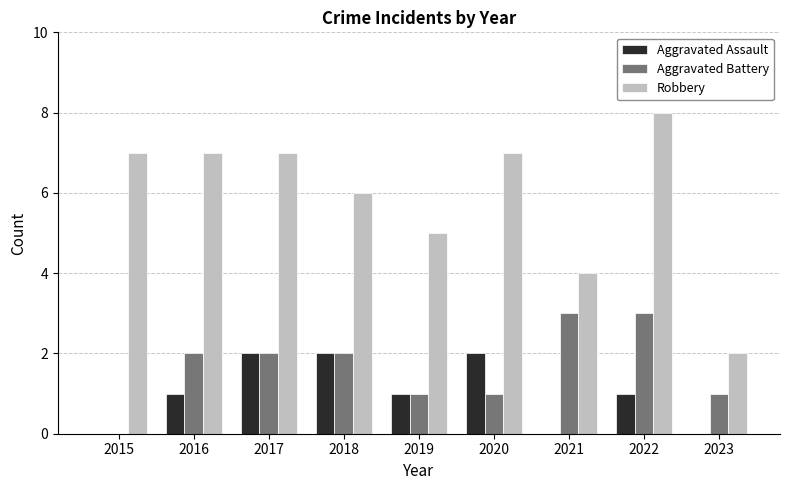

Is it true that Aggravated Assault equals 1 at 2016?

True